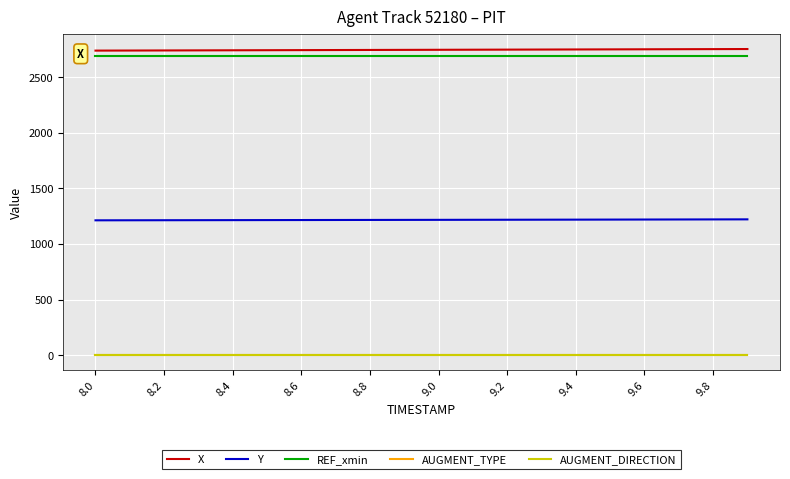

Does the chart have visible grid lines?

Yes